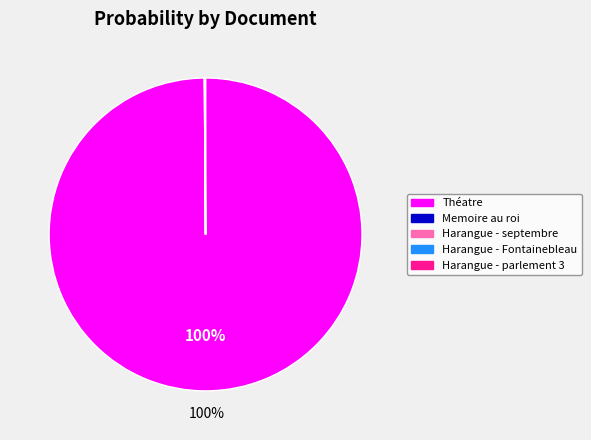

Which category has the biggest portion of the pie?

Théatre